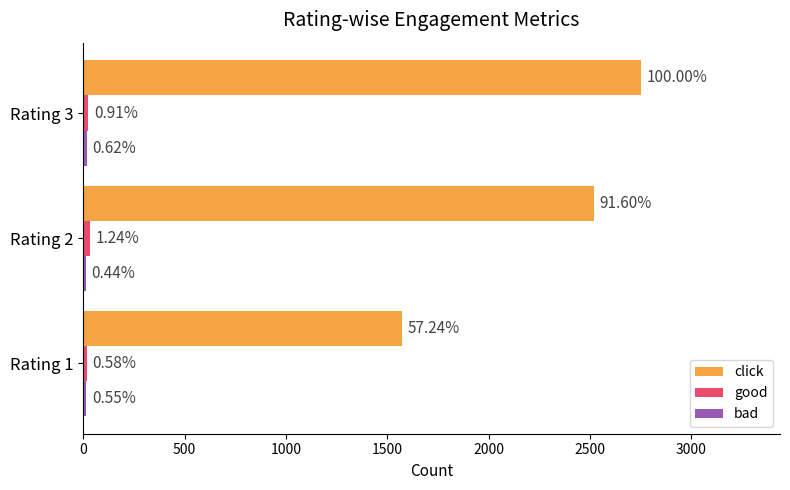

What is the lowest value of the click series?

1574